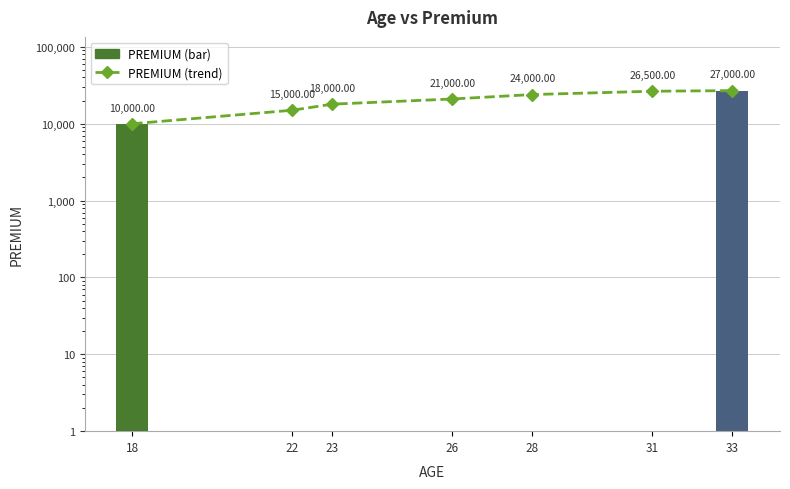

Where does the data first go above 21000?

28